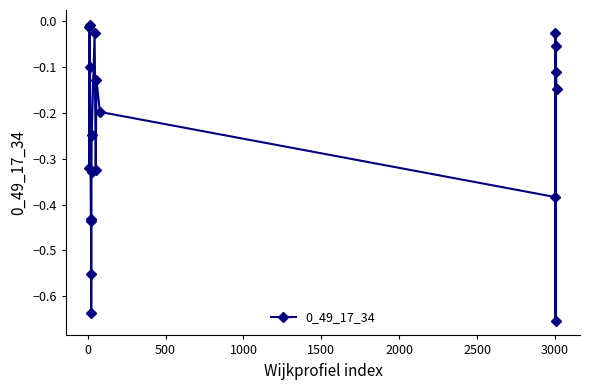

True or false: there are more than 0 points higher than both neighbors.

True